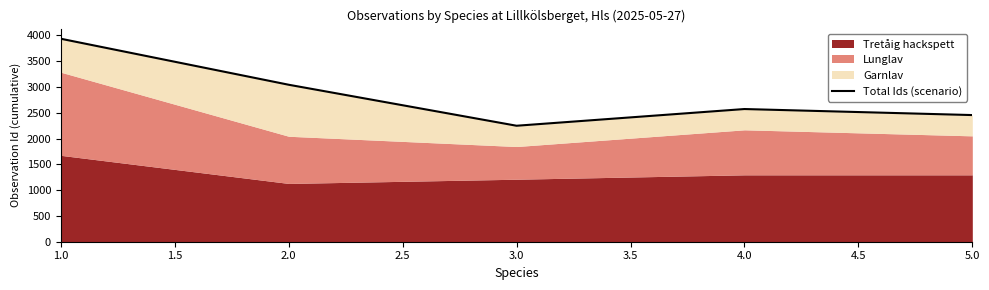

How many interior local peaks (higher than both neighbors) does the data have?

1